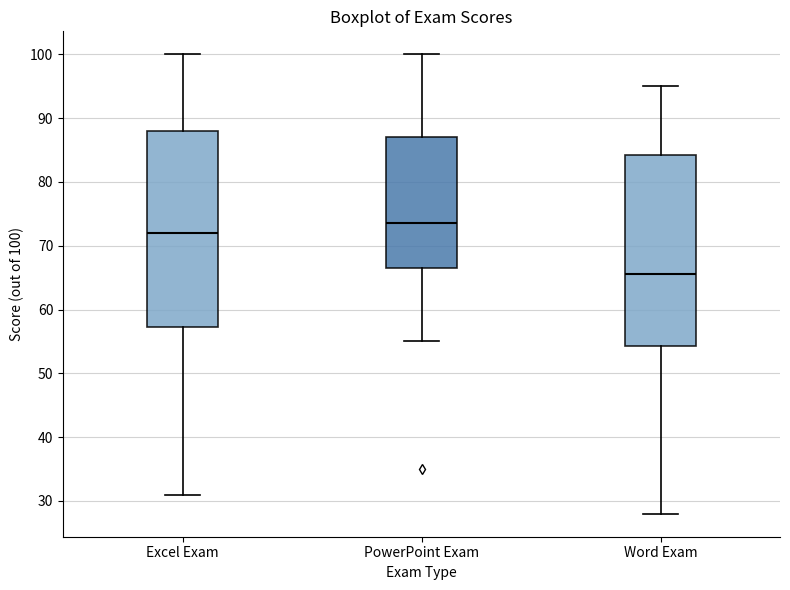

Which box has the highest median line?

PowerPoint Exam